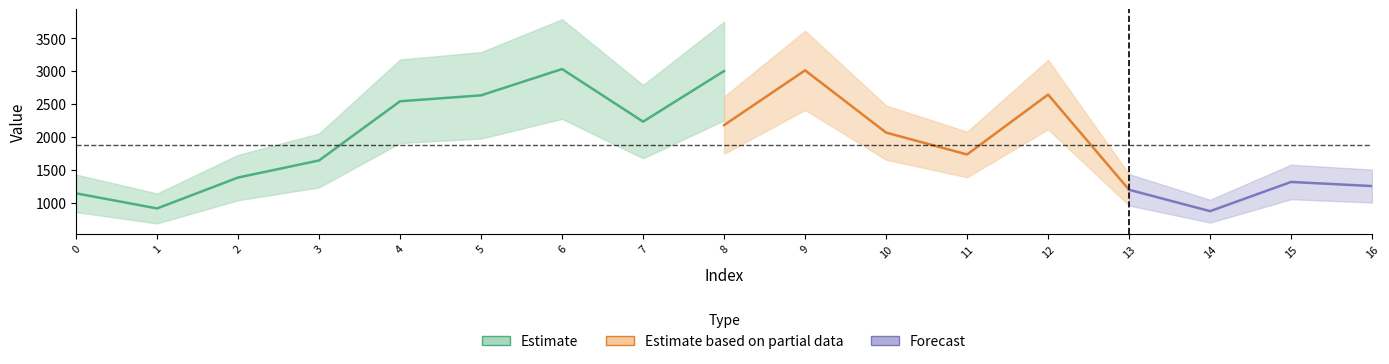

The yp series shows 512.3 at 15. True or false?

False